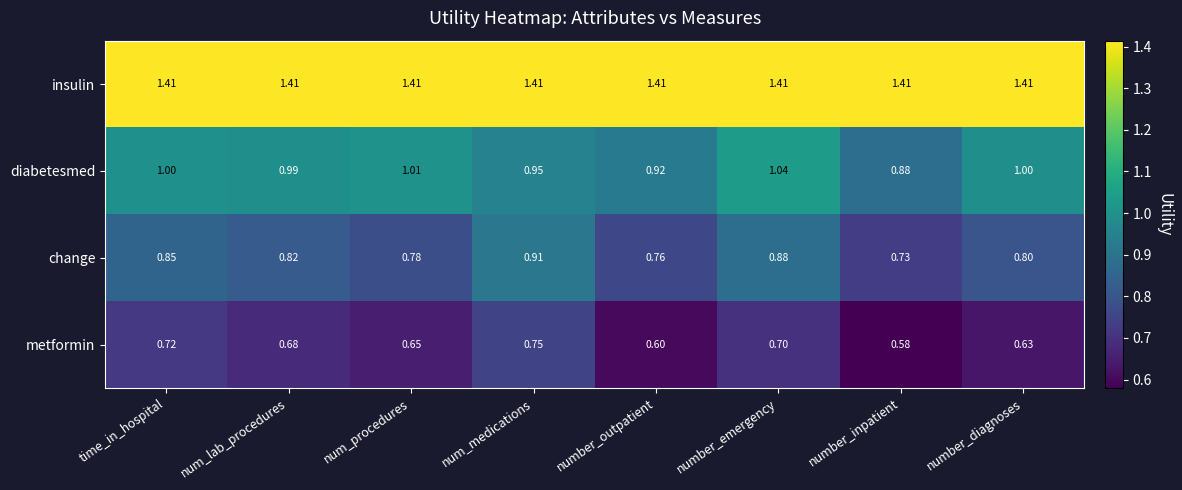

At which category is the sum across all series the highest?

number_emergency